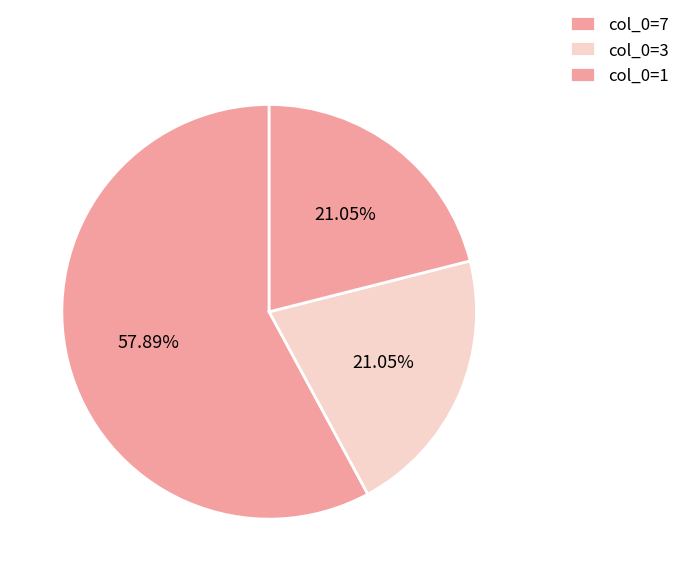

To the nearest percent, what is the difference between the largest and smallest slice percentages?

37%